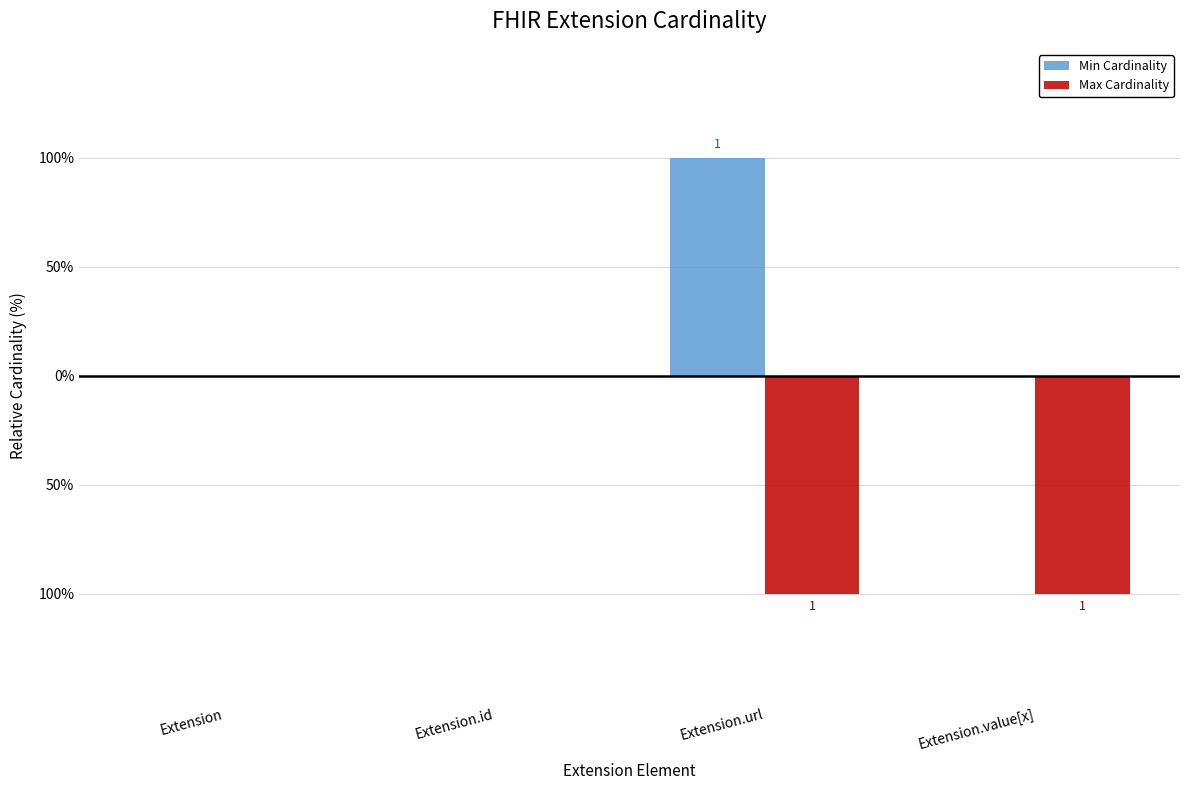

Which category has the highest value across all series?

Extension.url